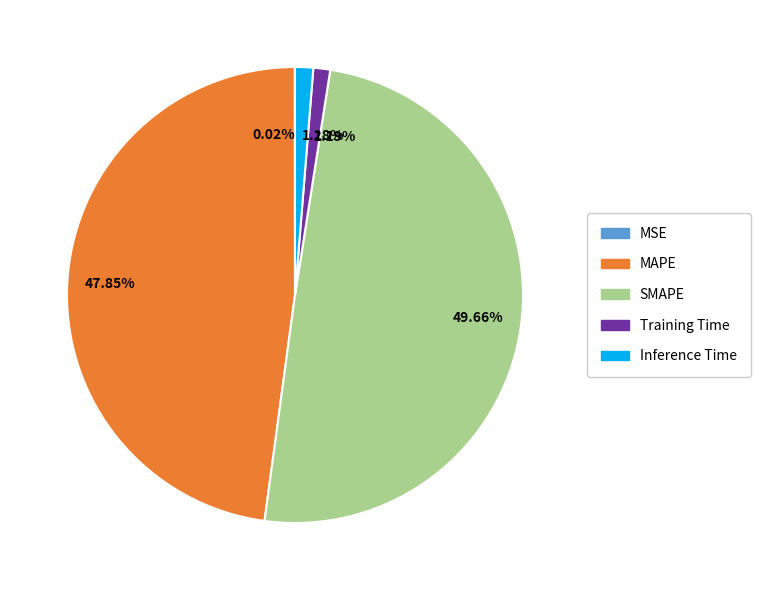

Do Inference Time and Training Time together represent more than half of the pie?

No